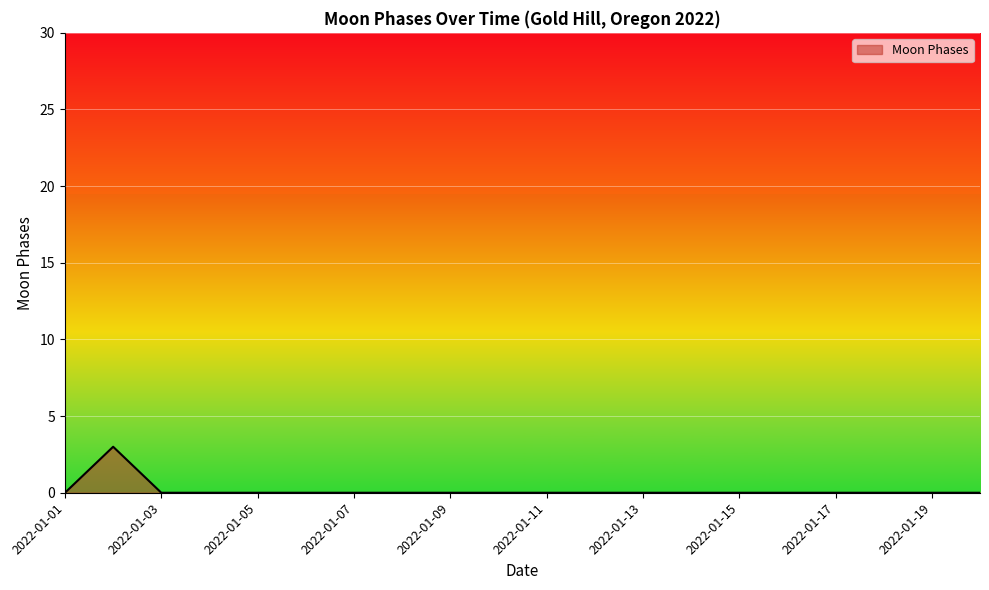

What is the difference between the maximum and minimum values?

3